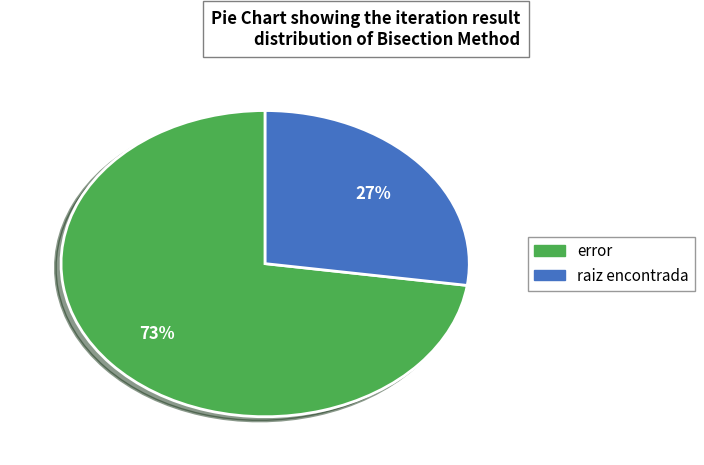

Which slice is the smallest?

raiz encontrada